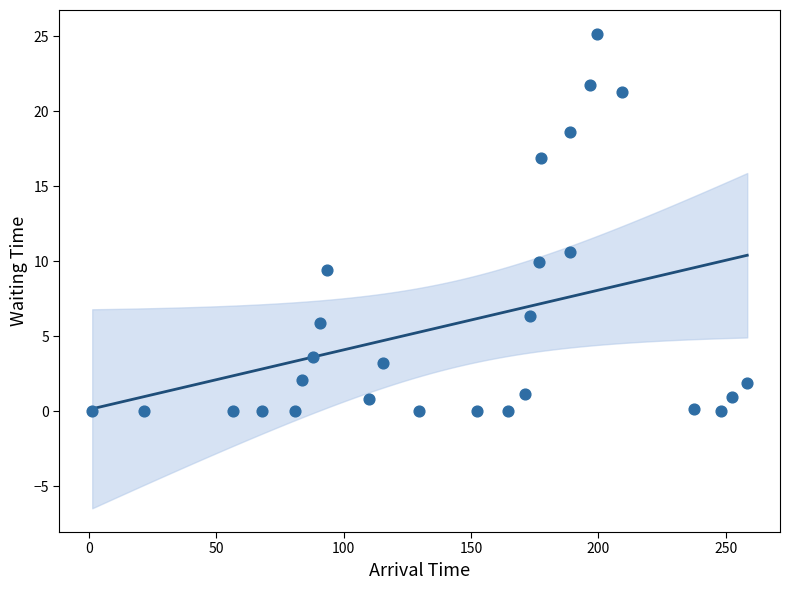

What is the range of Y values (max minus min)?

25.2